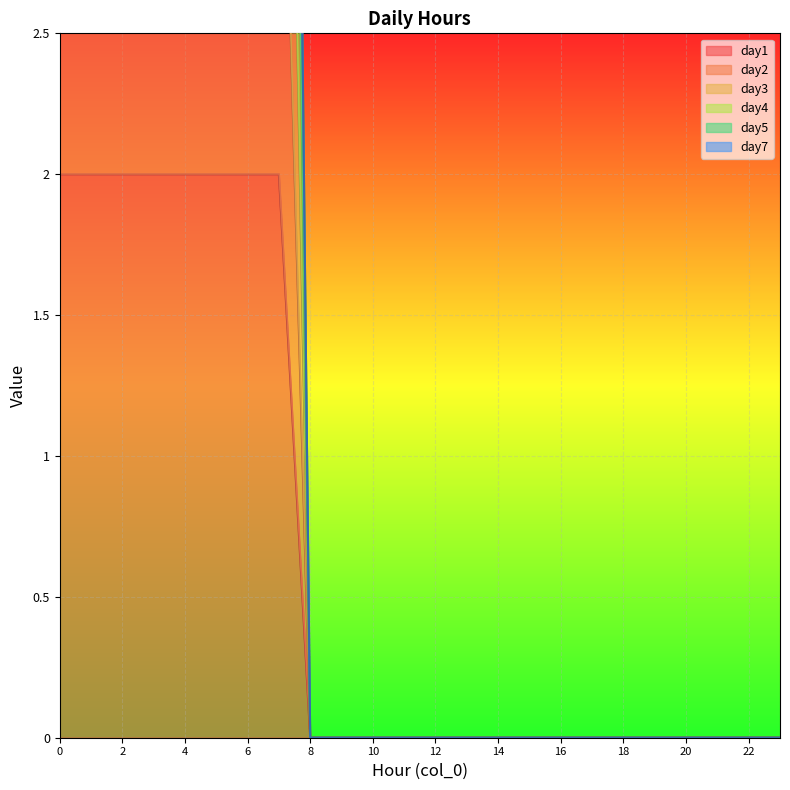

The day3 series shows 2 at 0. True or false?

False